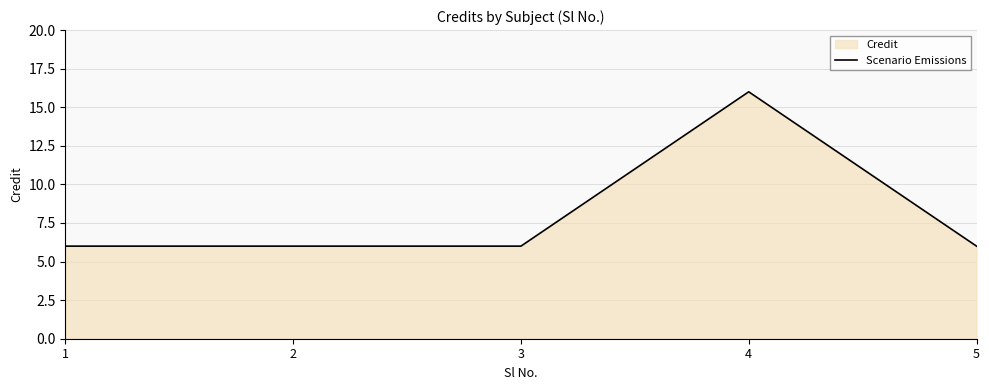

Where is the data nearest to the value 11?

1